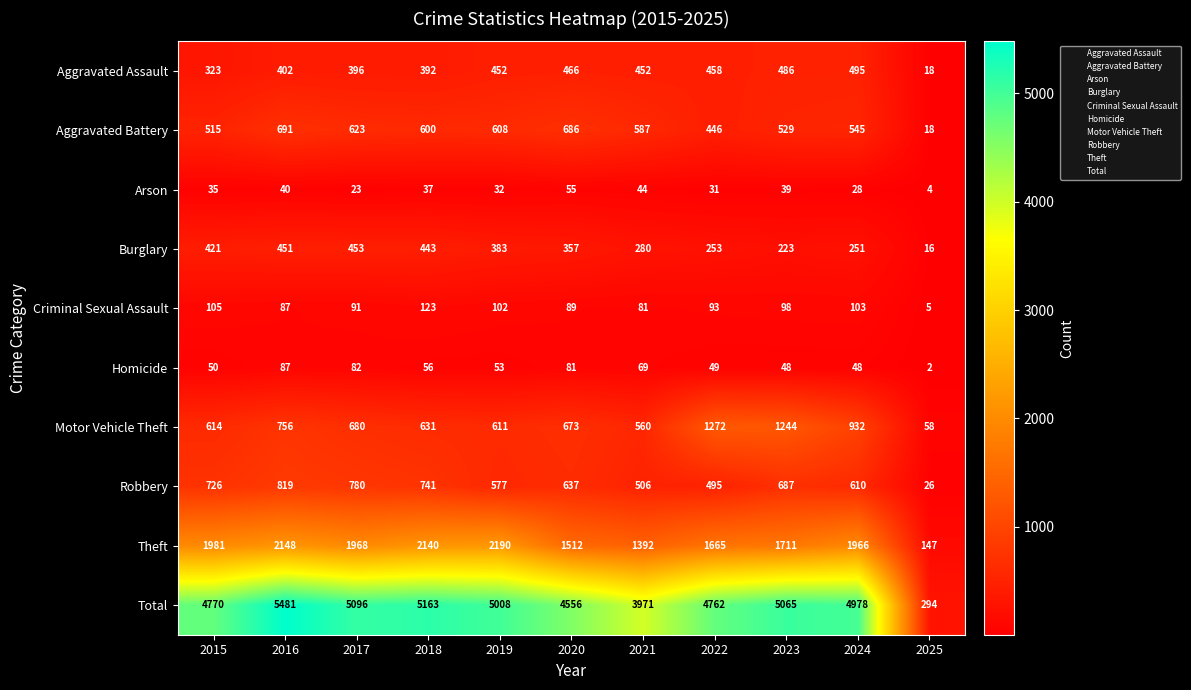

At which category does the chart reach its minimum across all series?

2025